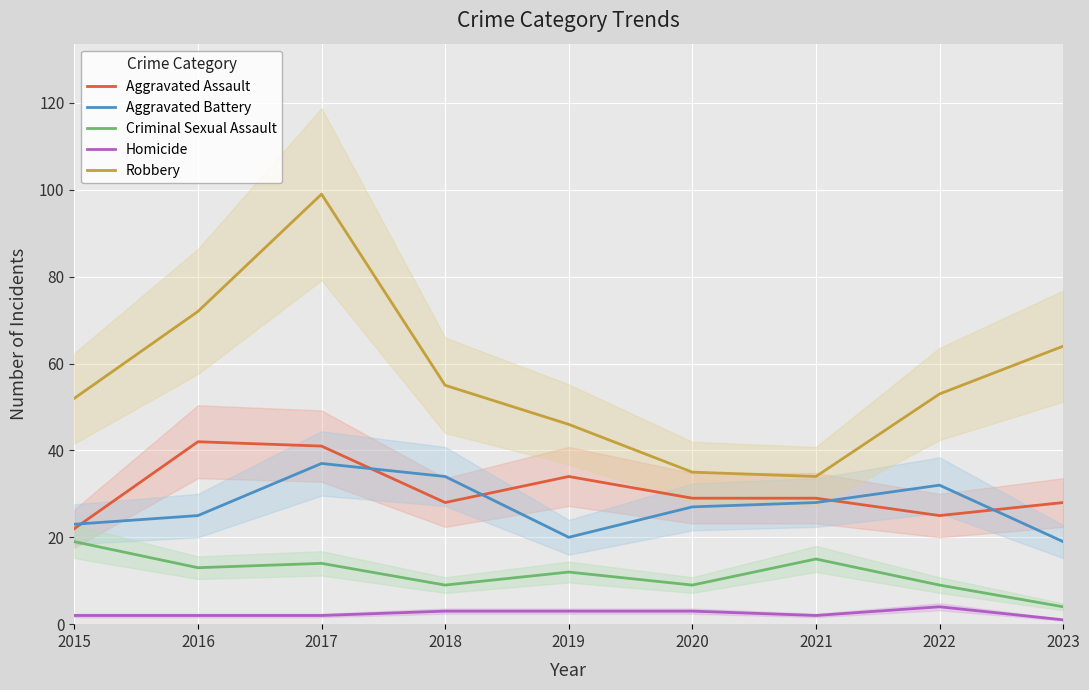

What is the approximate value of Homicide at 2020?

3